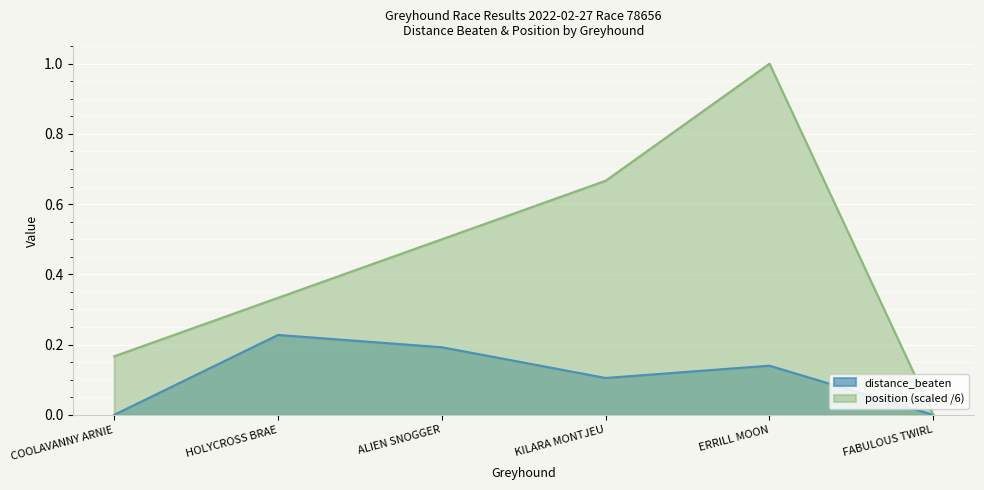

Which series has the widest spread of values?

position (scaled /6)